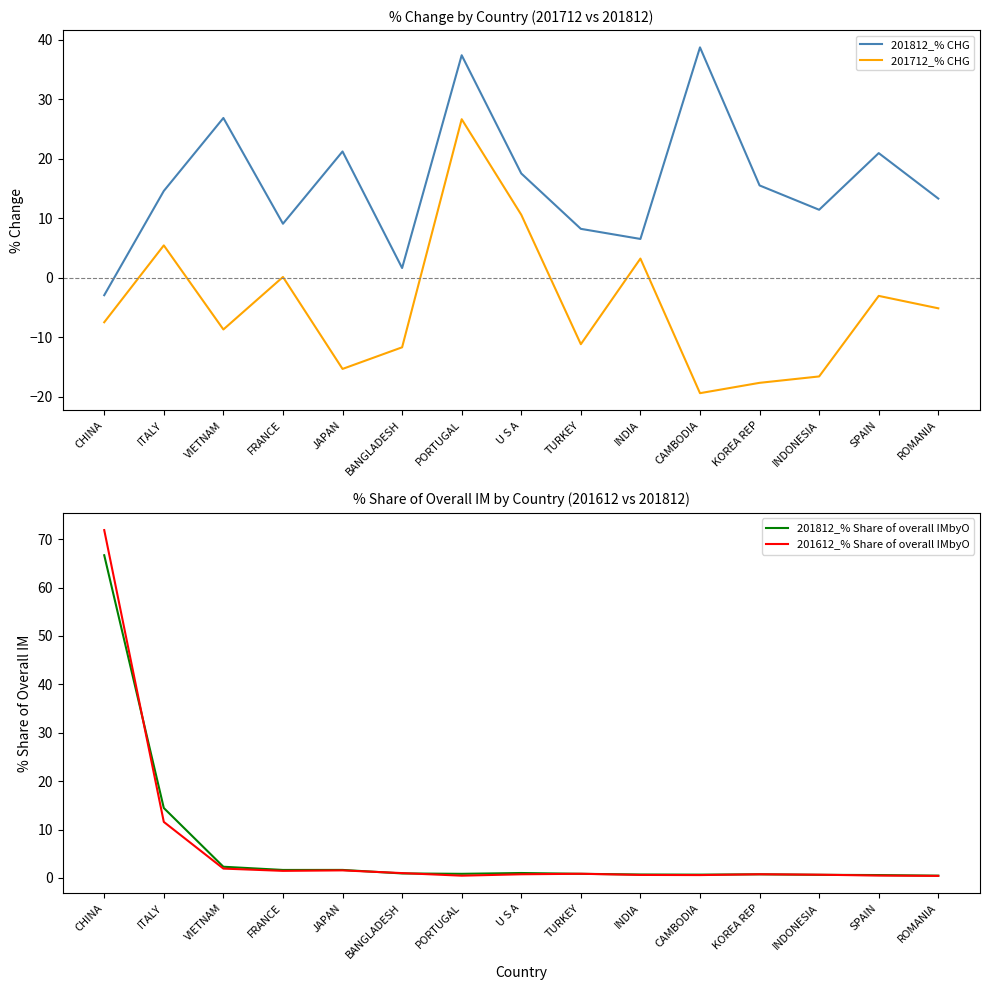

How many lines are shown in the chart?

4